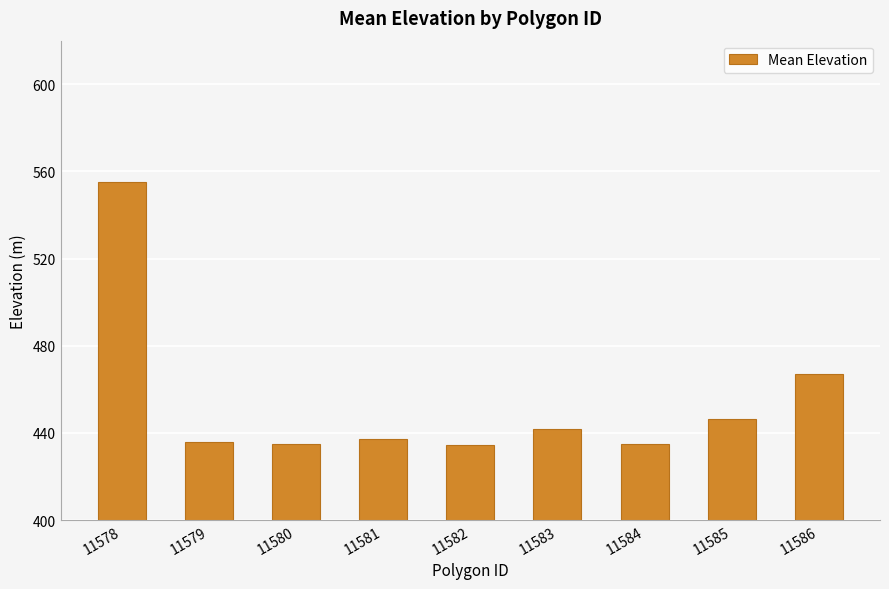

Are the bars horizontal?

No